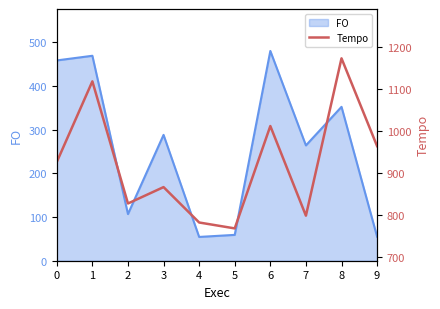

Which category has the highest value across all series?

8